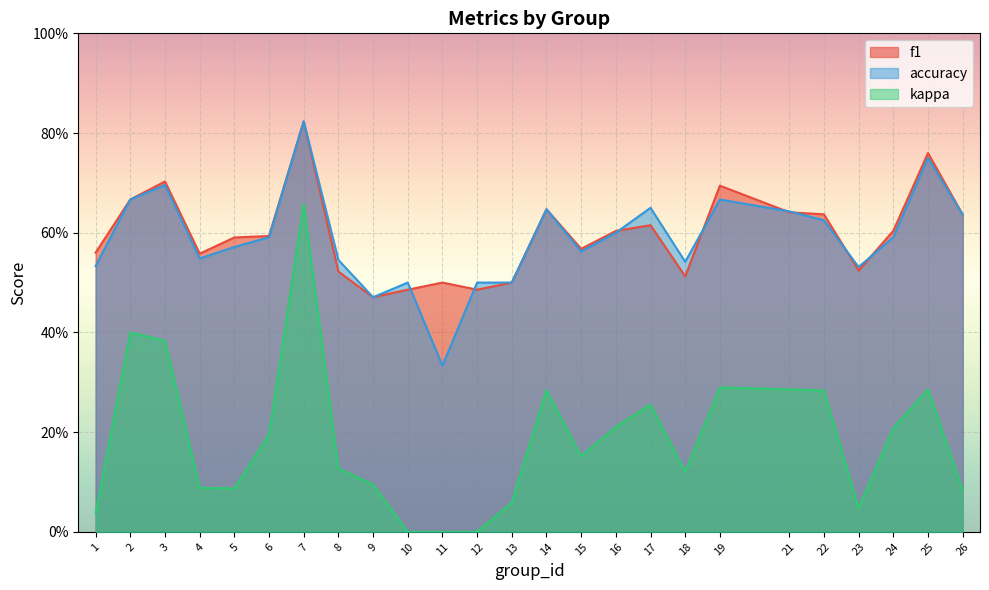

What is the value of the accuracy point at the 25th from the left?

0.6